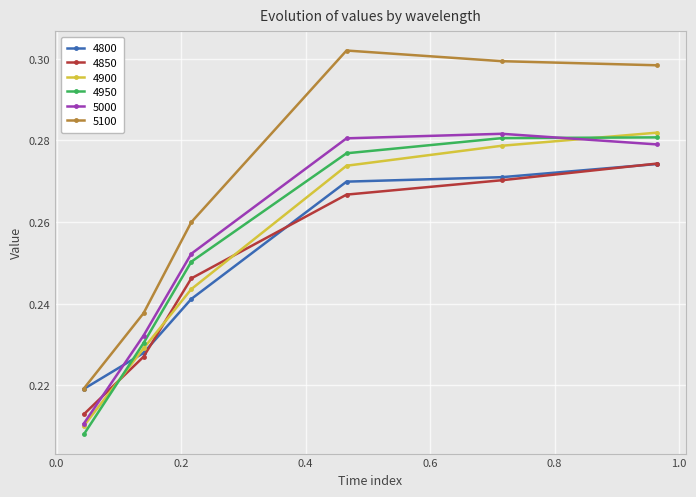

How many times do 4850 and 4950 cross each other?

1